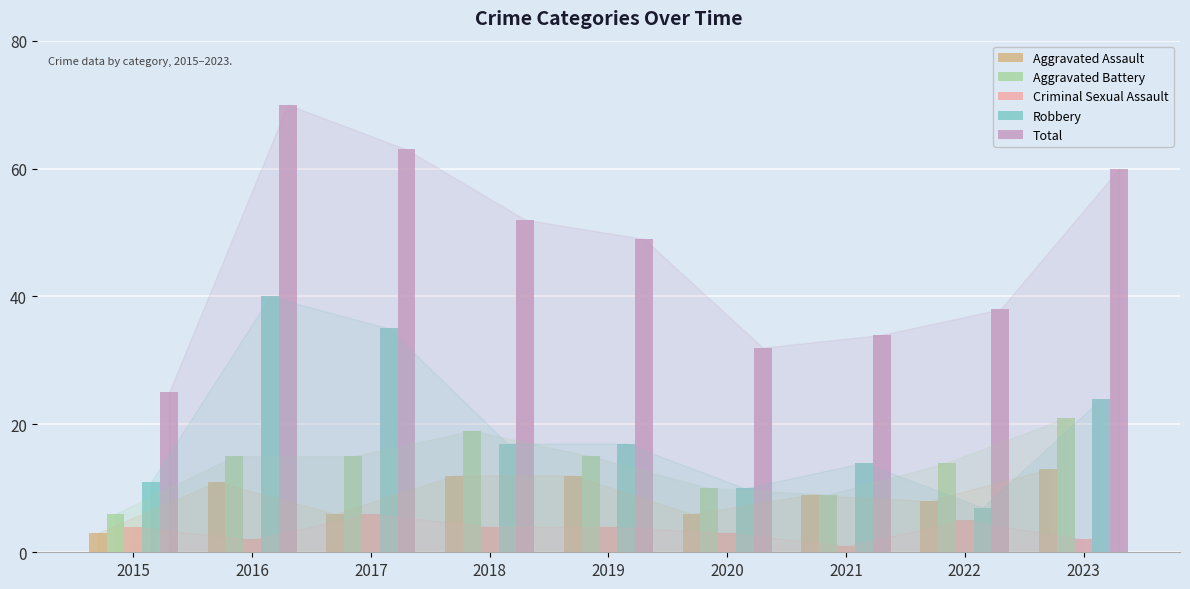

Reading right to left, extract all data points from this chart.

Aggravated Assault: 2023=13	2022=8	2021=9	2020=6	2019=12	2018=12	2017=6	2016=11	2015=3
Aggravated Battery: 2023=21	2022=14	2021=9	2020=10	2019=15	2018=19	2017=15	2016=15	2015=6
Criminal Sexual Assault: 2023=2	2022=5	2021=1	2020=3	2019=4	2018=4	2017=6	2016=2	2015=4
Robbery: 2023=24	2022=7	2021=14	2020=10	2019=17	2018=17	2017=35	2016=40	2015=11
Total: 2023=60	2022=38	2021=34	2020=32	2019=49	2018=52	2017=63	2016=70	2015=25